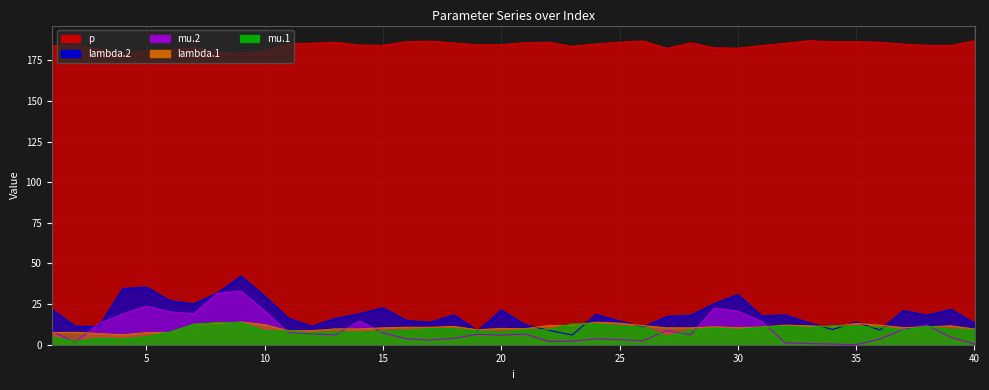

At which label is p closest to 183?

7